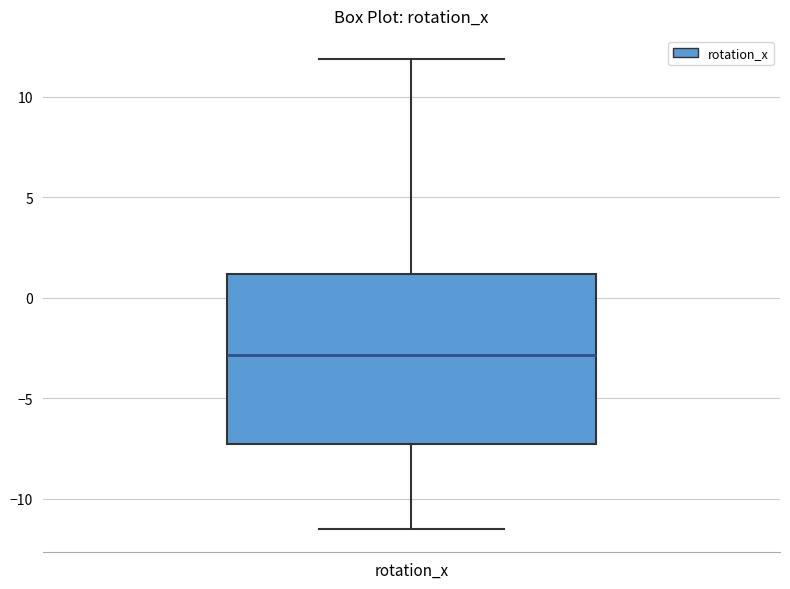

Where is the upper edge of the box for rotation_x on the y-axis? The values are not printed on the chart, so give them approximately, as read against the axis.

1.0